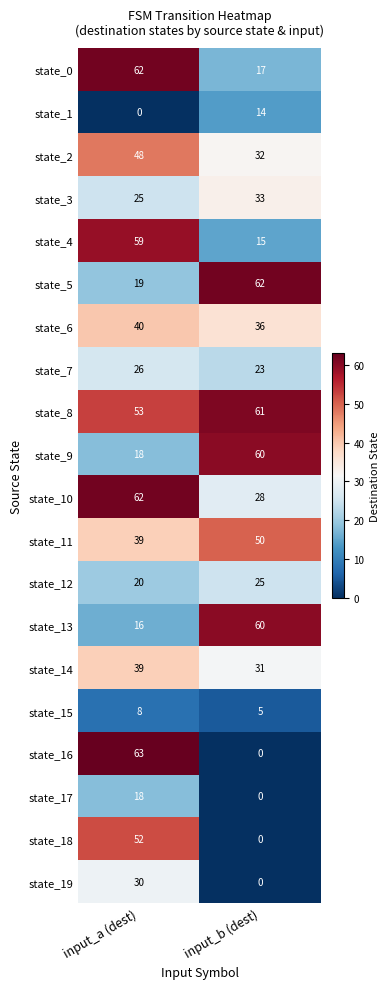

List the labels in order of state_0 value, largest first.

input_a (dest), input_b (dest)